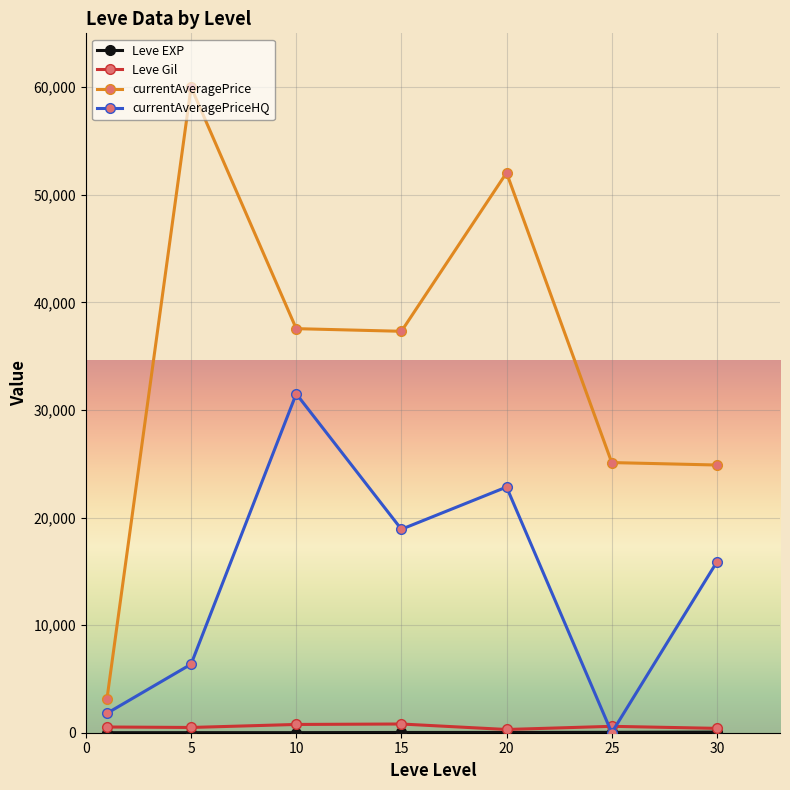

Which series has the largest range (max minus min)?

currentAveragePrice